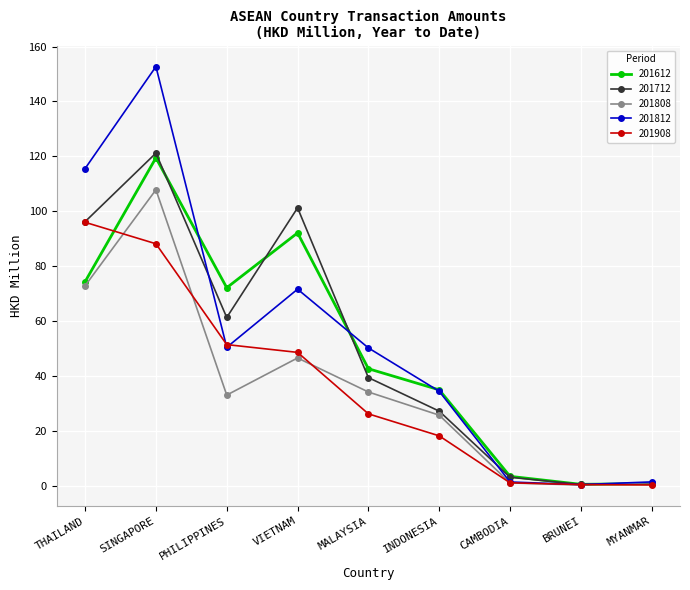

How many lines are shown in the chart?

5